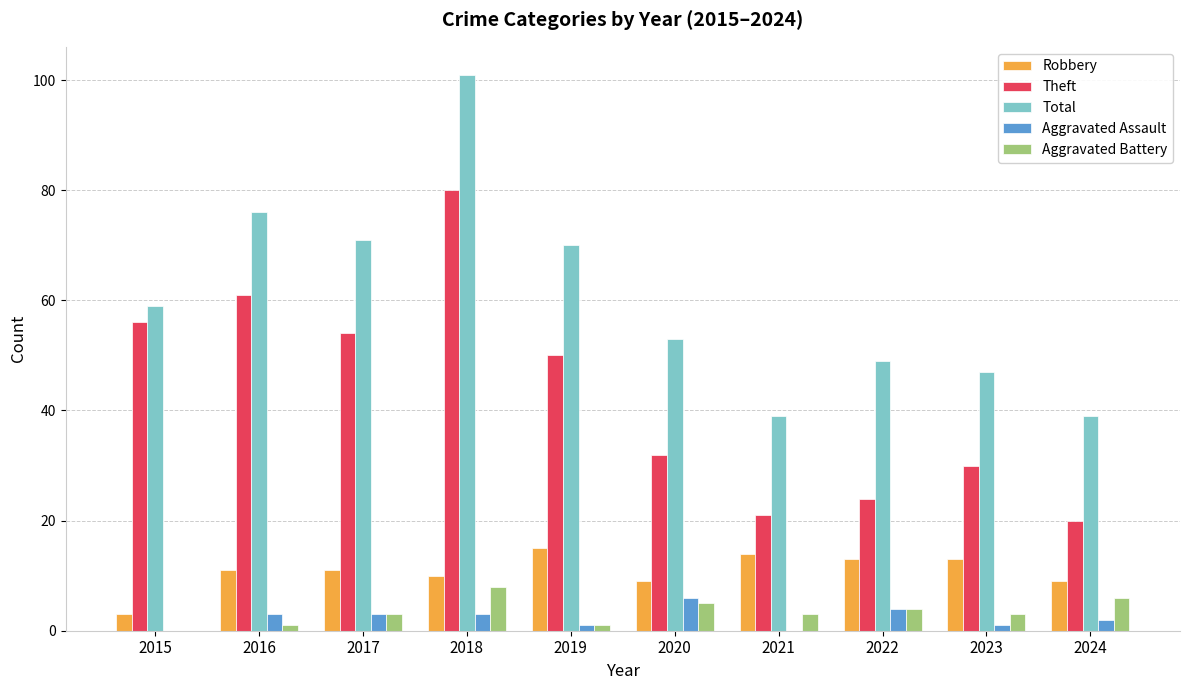

Which series has the widest spread of values?

Total